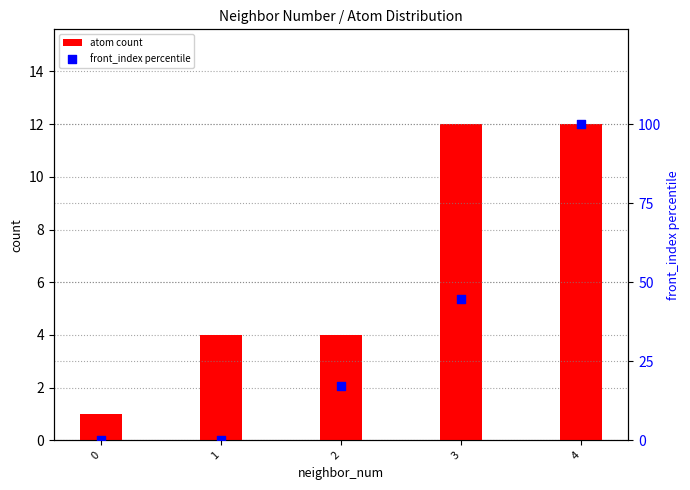

At how many categories does at least one series exceed 88?

1